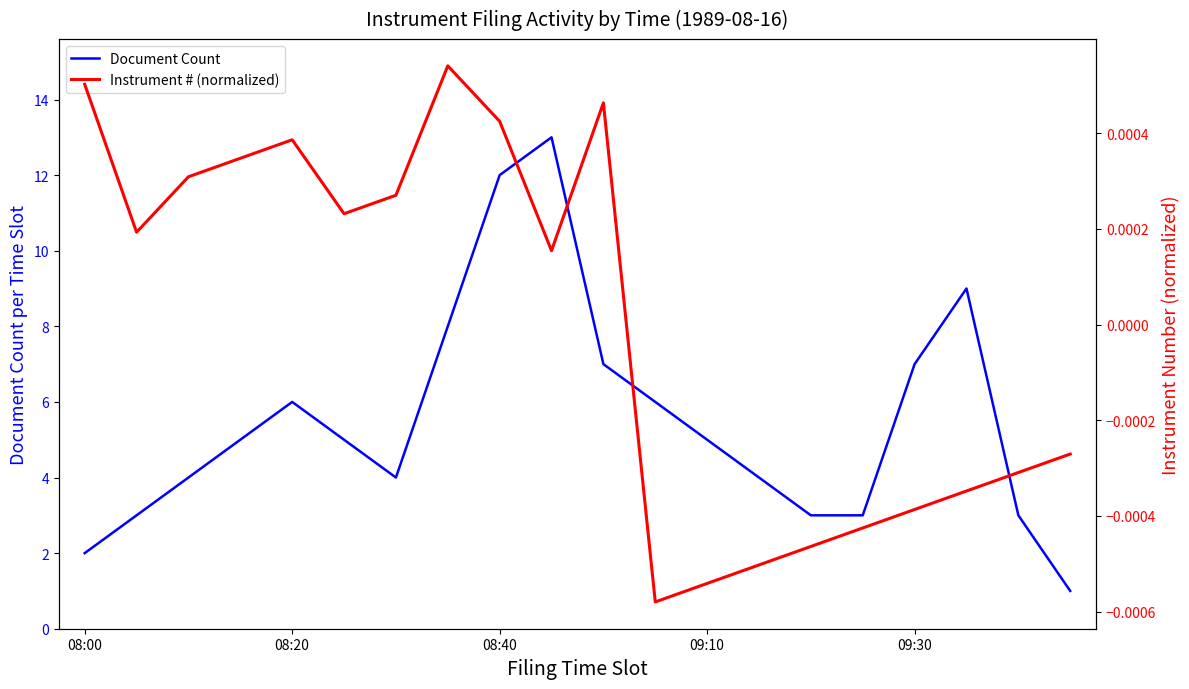

True or false: Instrument # (normalized) and Document Count intersect in this chart.

False